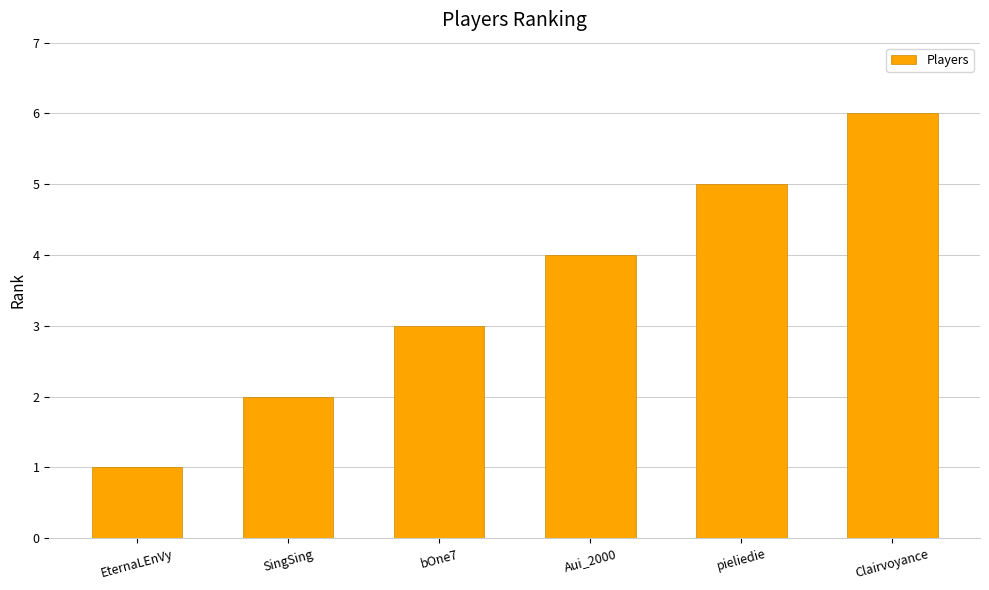

What is the value of the 5th bar from the left?

5